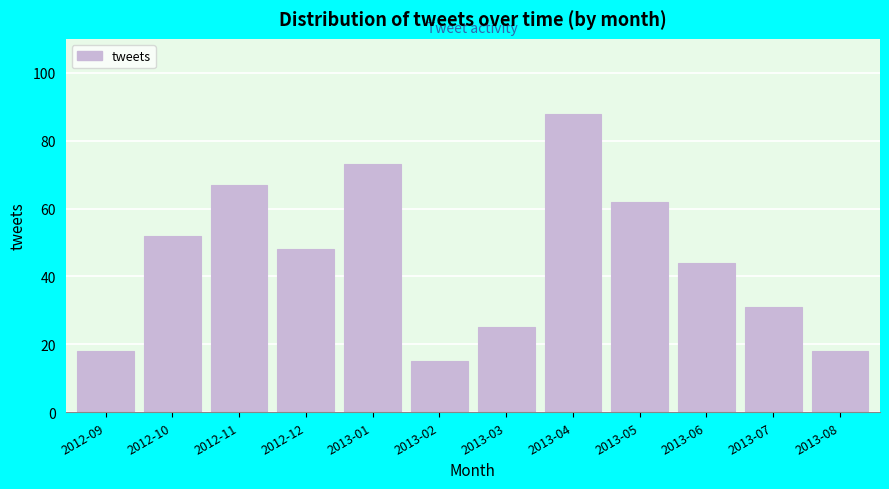

Reading left to right, list all the values displayed in this chart.

18	52	67	48	73	15	25	88	62	44	31	18